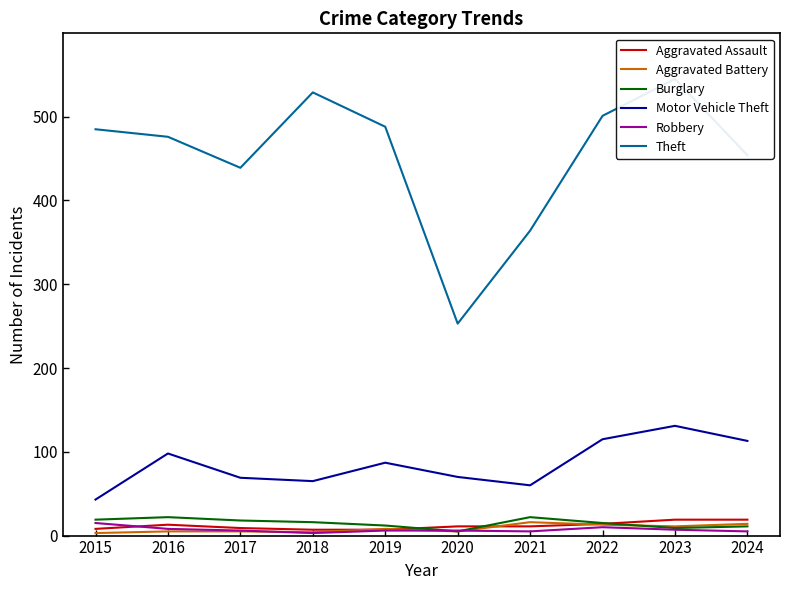

How many series are shown in this chart?

6